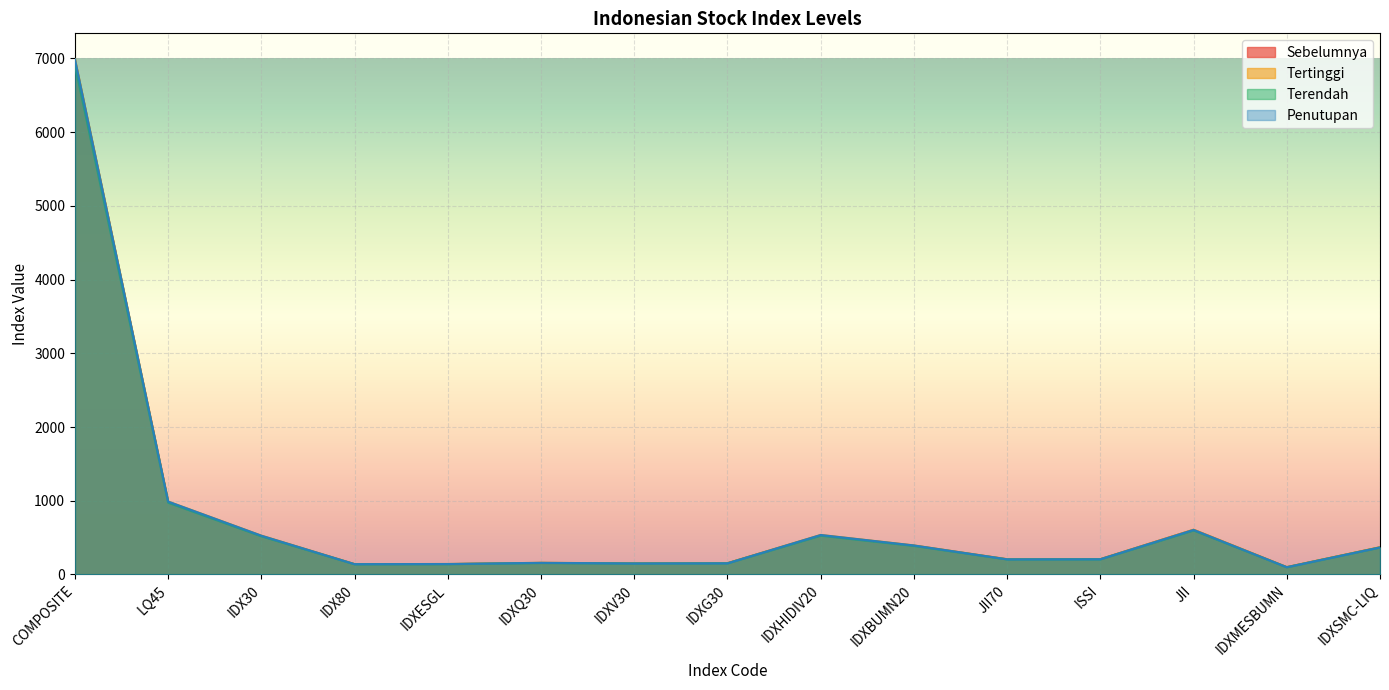

Is the value of Penutupan at IDXV30 greater than the value of Sebelumnya at IDXESGL?

Yes